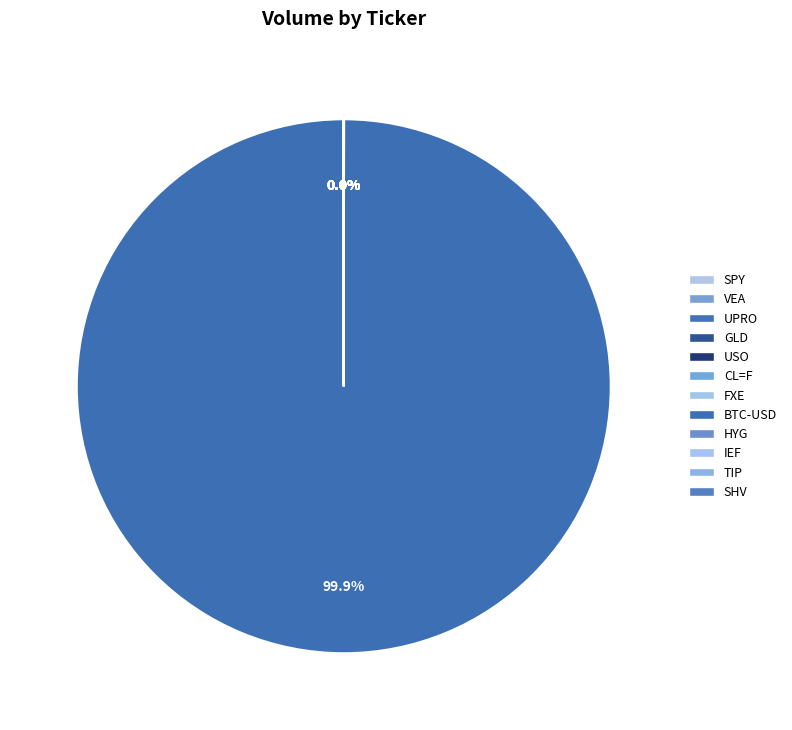

To the nearest percent, what is the average slice percentage?

8%